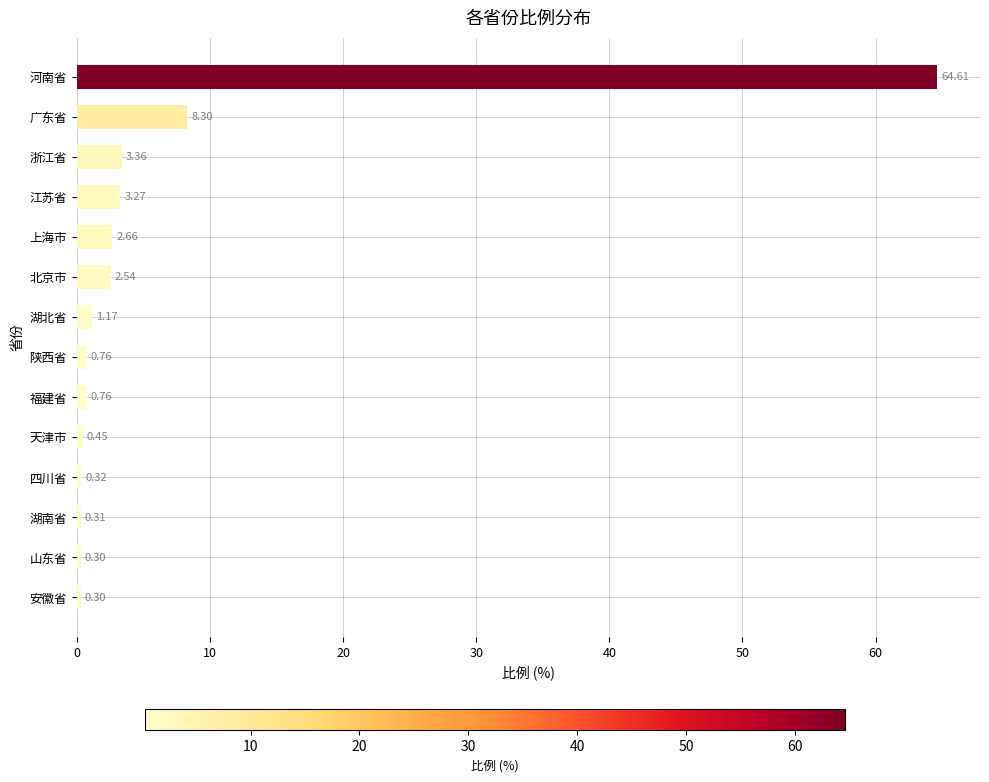

What is the sum of all values?

89.1